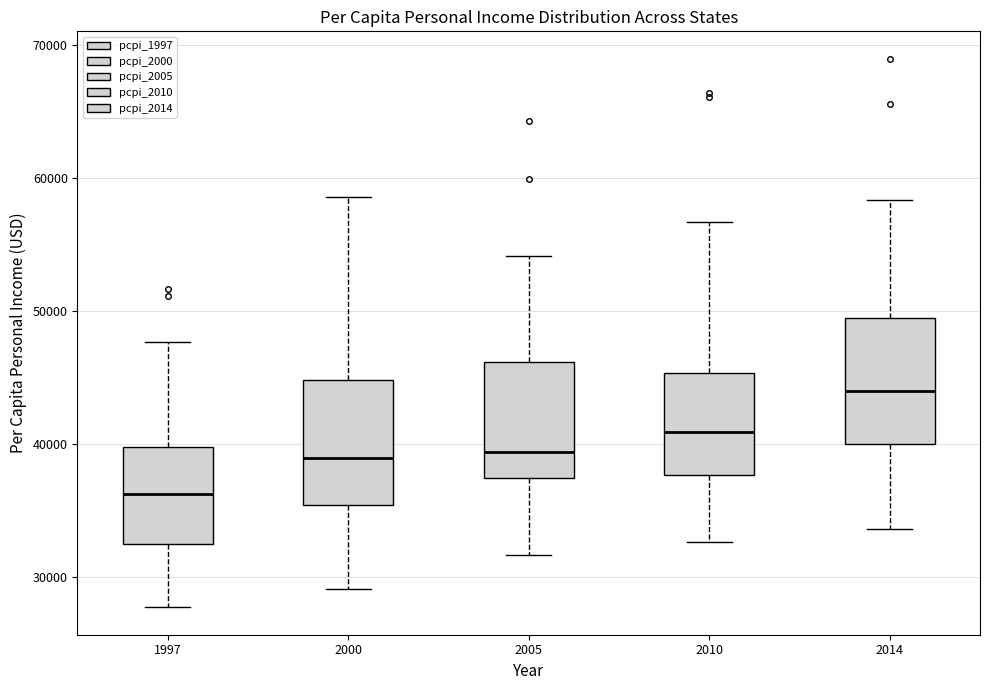

Reading left to right, transcribe this box plot: for each box, give where its median line is, the range the box spans, and where its two whiskers end, as read against the y-axis. The values are not printed on the chart, so give them approximately, as read against the axis.

1997: median 36000, box 32000 to 40000, whiskers 28000 to 48000
2000: median 39000, box 35000 to 45000, whiskers 29000 to 59000
2005: median 39000, box 37000 to 46000, whiskers 32000 to 54000
2010: median 41000, box 38000 to 45000, whiskers 33000 to 57000
2014: median 44000, box 40000 to 50000, whiskers 34000 to 58000